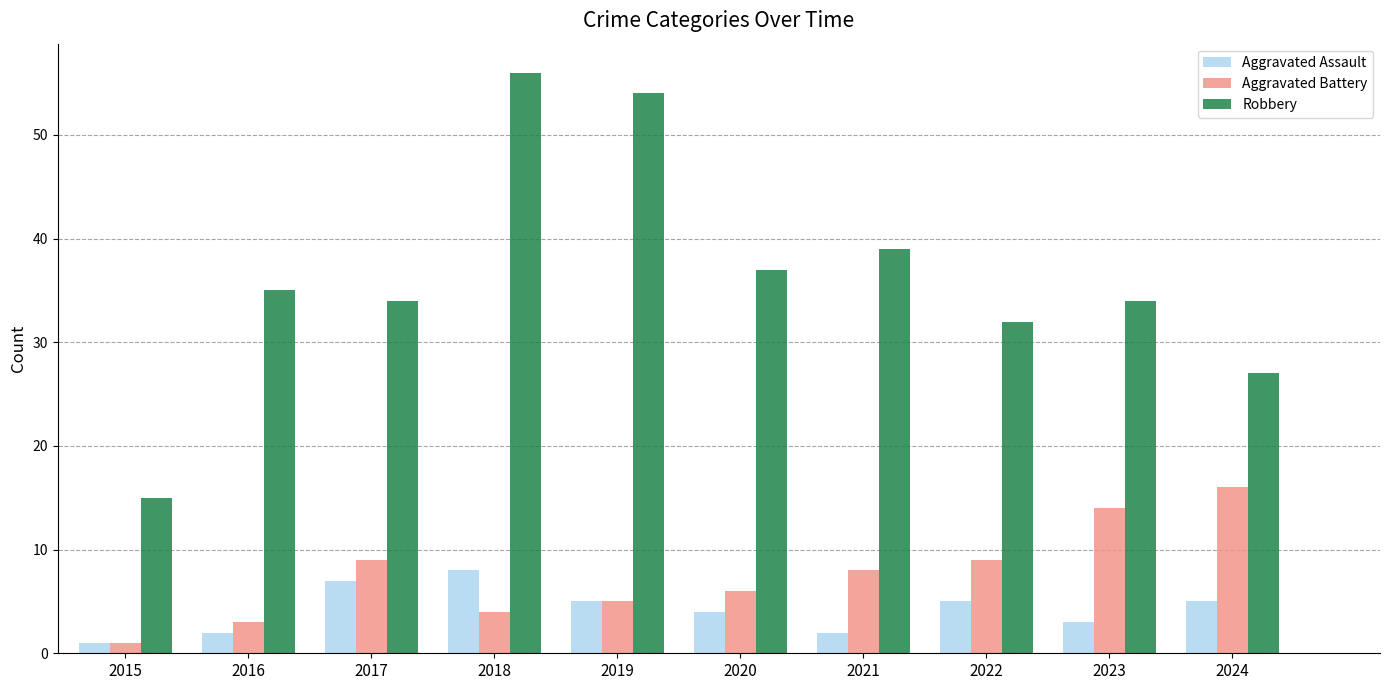

What is the difference between the maximum and minimum values in the Aggravated Battery series?

15